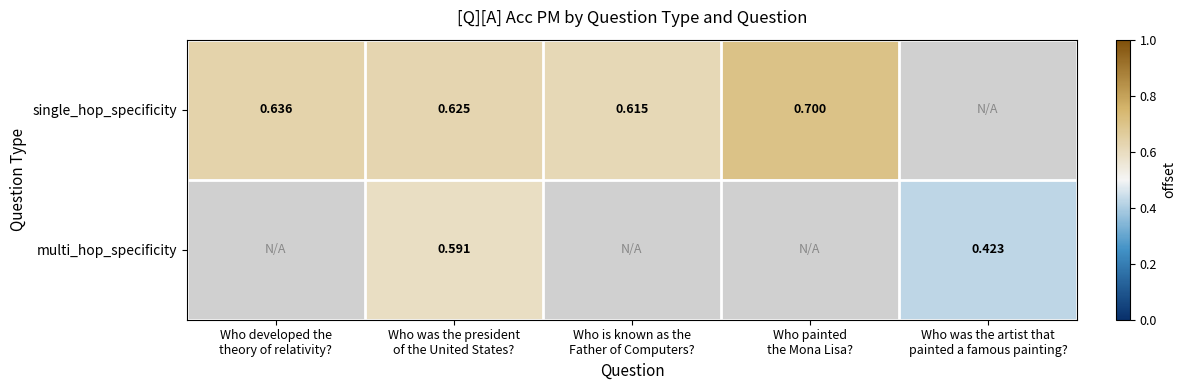

Which category has the highest value in the single_hop_specificity series?

Who painted the Mona Lisa?